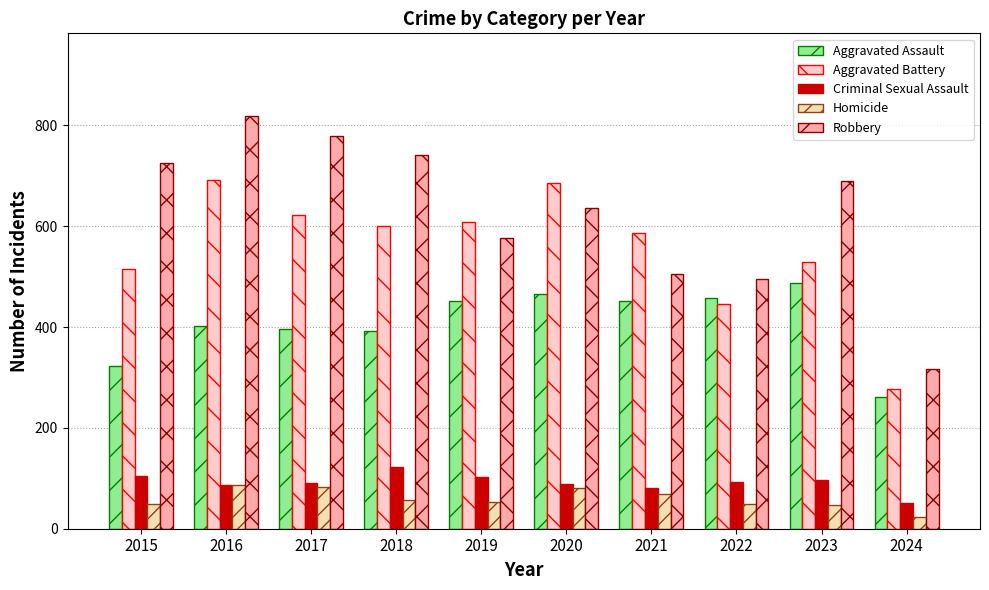

At how many categories does at least one series exceed 409?

9